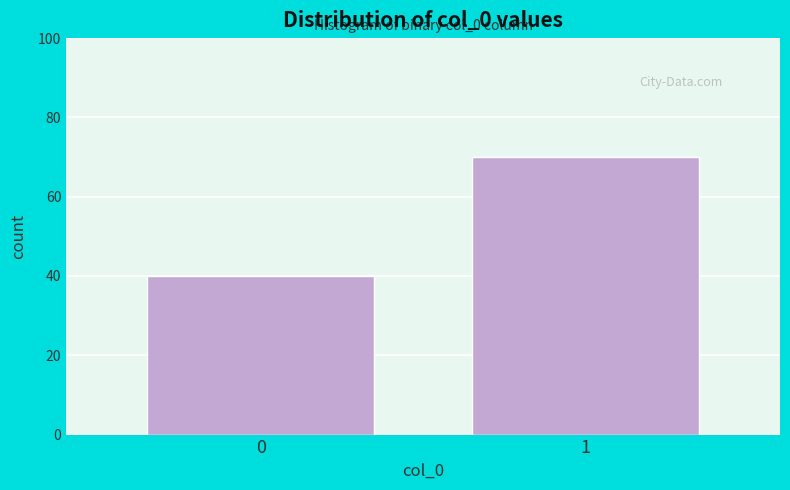

Reading left to right, what are all the values shown in this chart?

0=40	1=70